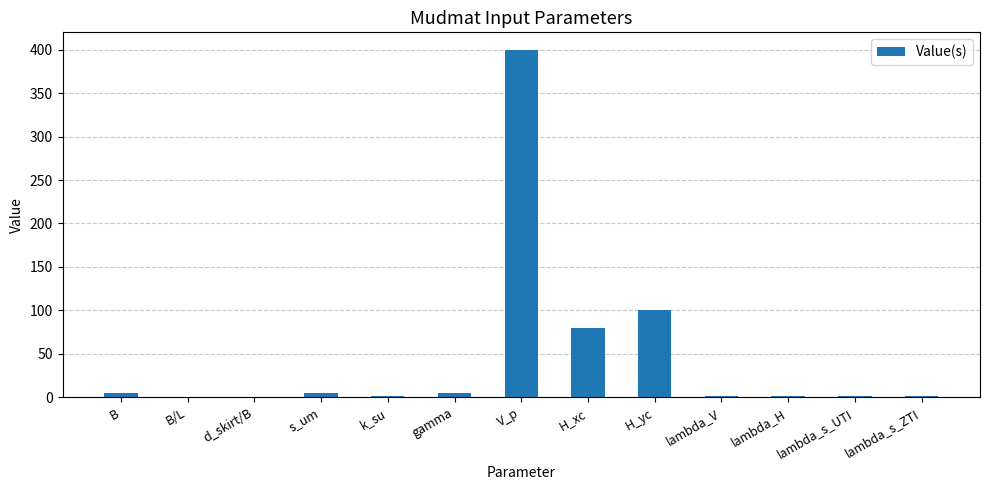

At which label does the data first exceed 1?

B